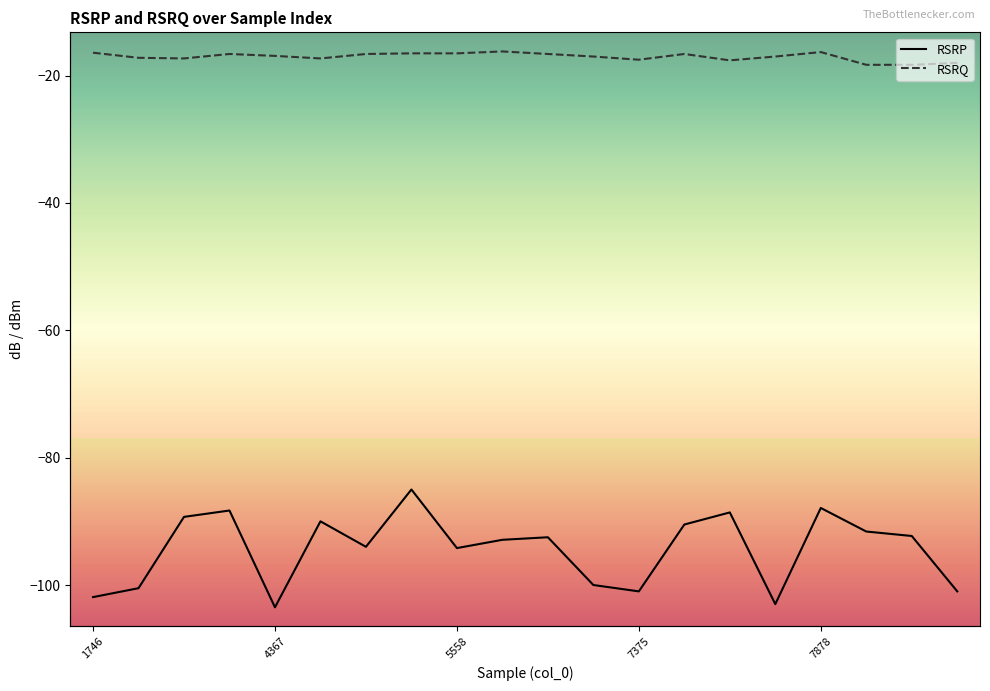

True or false: RSRQ and RSRP cross at least once.

False